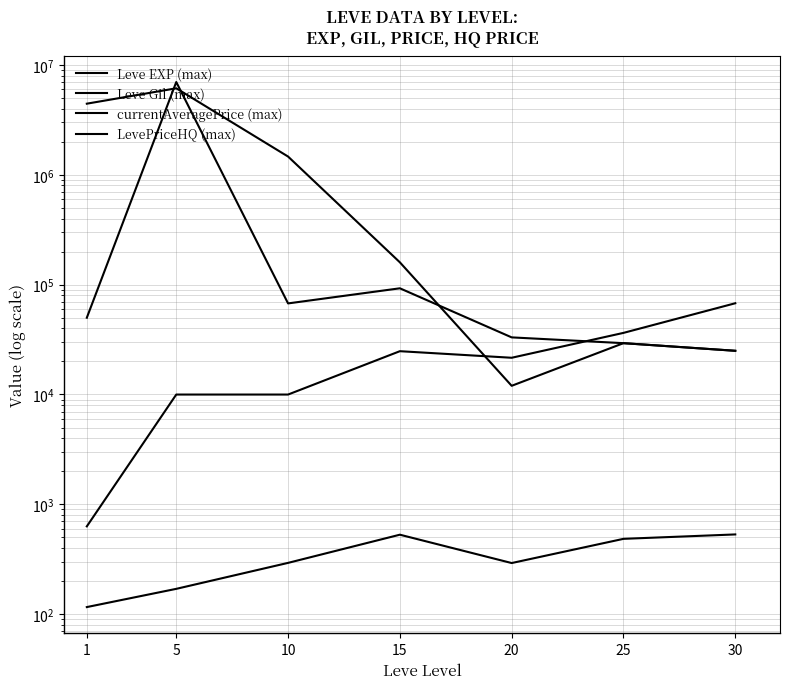

Reading left to right, extract all data points from this chart.

Leve EXP (max): 1=630	5=9990	10=9990	15=24790	20=21600	25=36390	30=67730
Leve Gil (max): 1=116	5=170	10=293	15=529	20=292	25=485	30=532
currentAveragePrice (max): 1=4444889	5=6137500	10=1467185	15=159750	20=12000	25=29333	30=24999
LevePriceHQ (max): 1=50000	5=7000000	10=67500	15=92666	20=33116	25=29333	30=24999